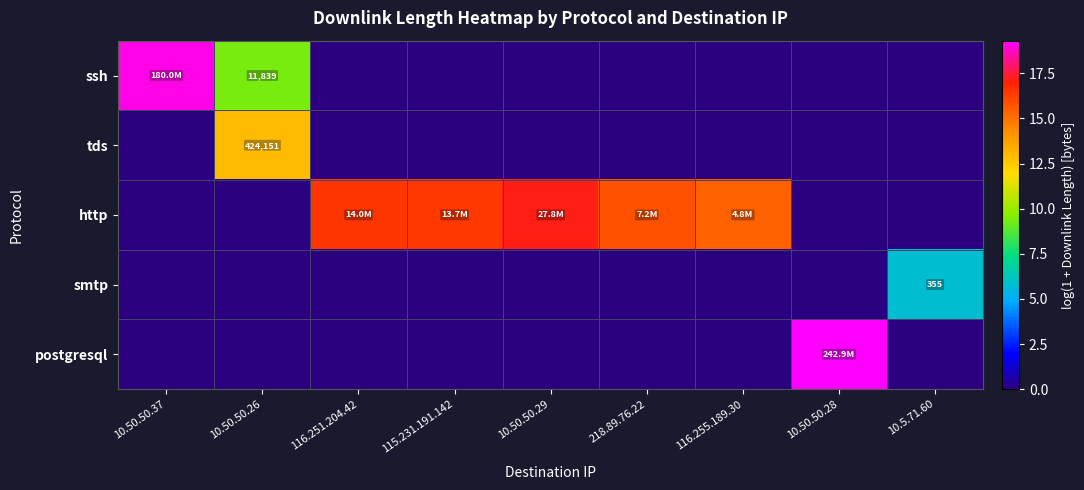

What is the maximum value for postgresql?

19.3